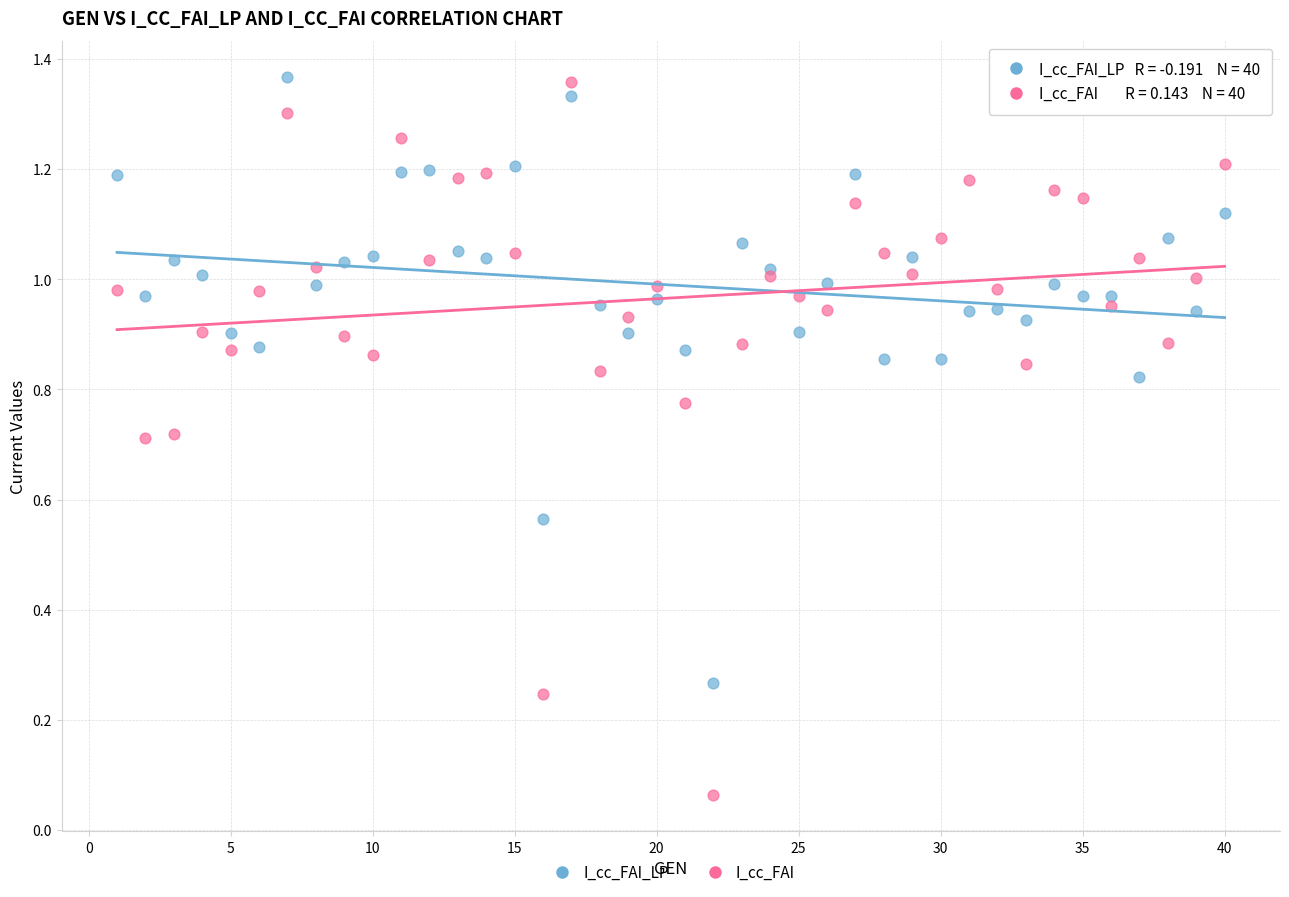

Which series has the largest Y range (max minus min)?

I_cc_FAI